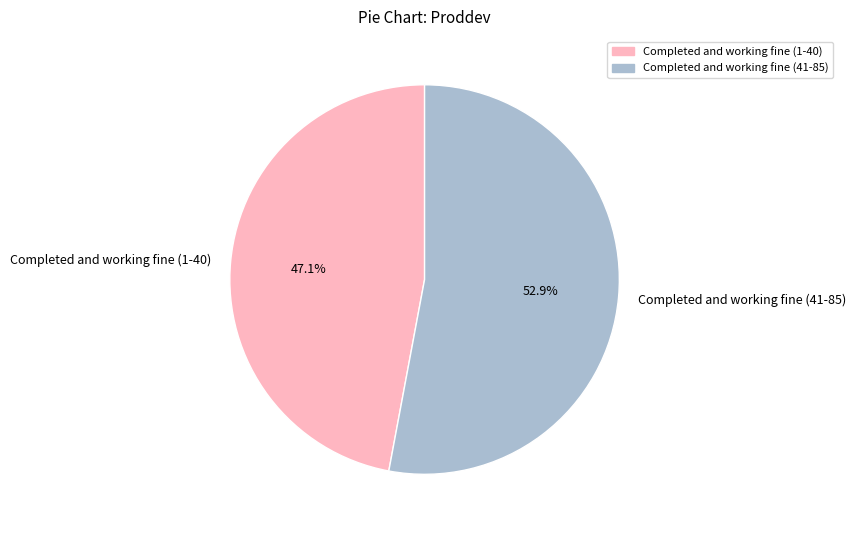

How many segments does this pie chart have?

2